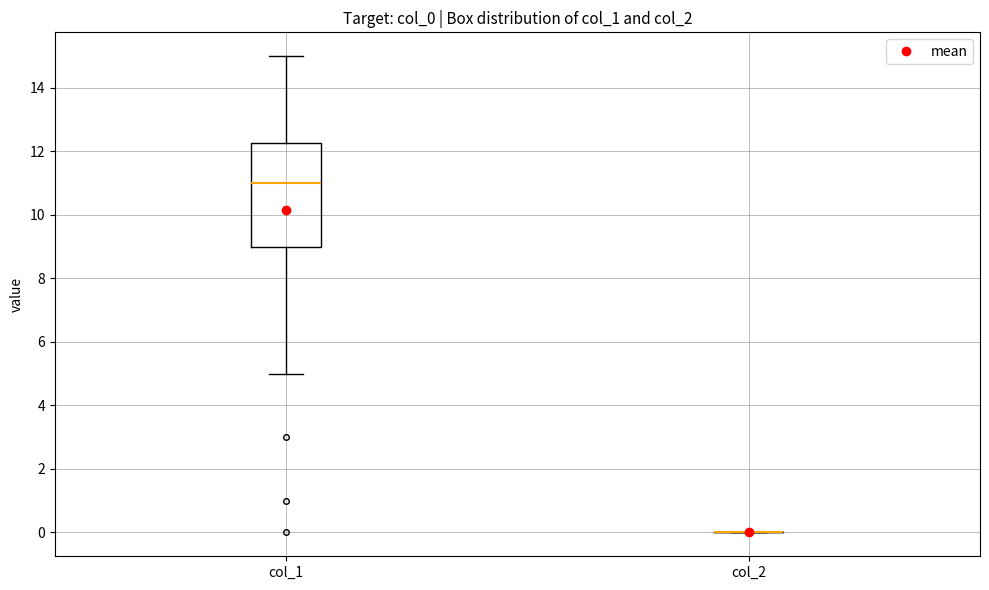

Reading left to right, read every box against the y-axis: the position of its median line, the range the box covers, and the ends of its whiskers. The values are not printed on the chart, so give them approximately, as read against the axis.

col_1: median 11.0, box 9.0 to 12.2, whiskers 5.0 to 15.0
col_2: box collapsed to a line at 0.0, whiskers 0.0 to 0.0